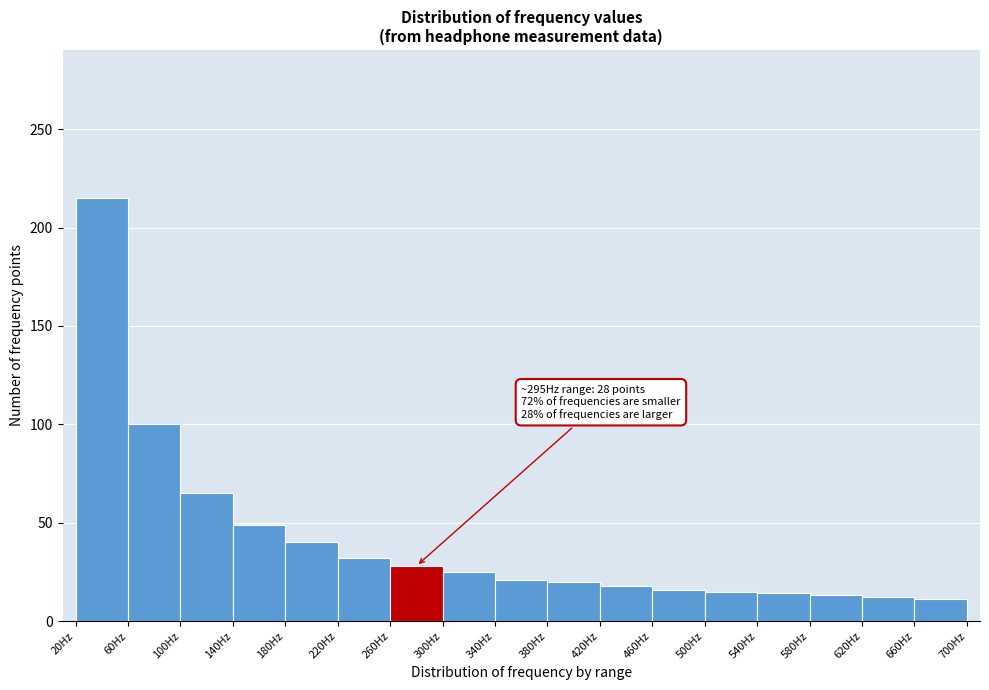

Over which range of the x-axis is the bar tallest?

20 to 60